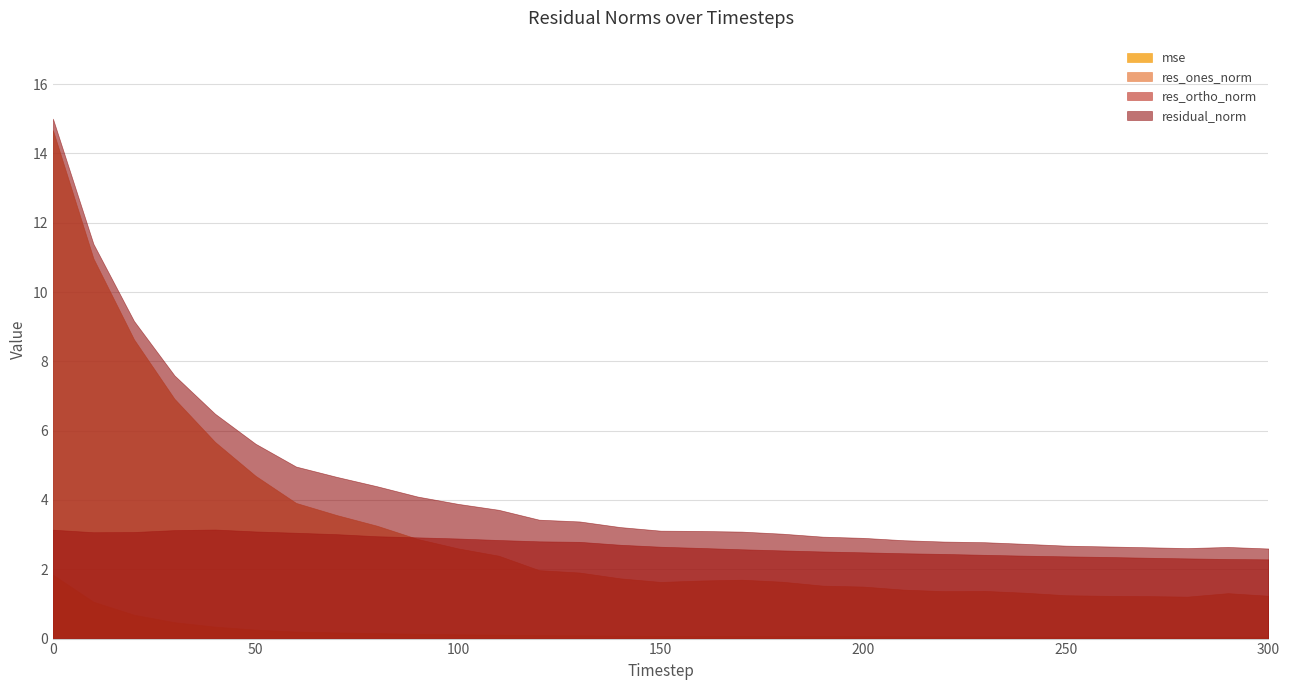

What is the difference between the maximum and minimum values in the residual_norm series?

12.4